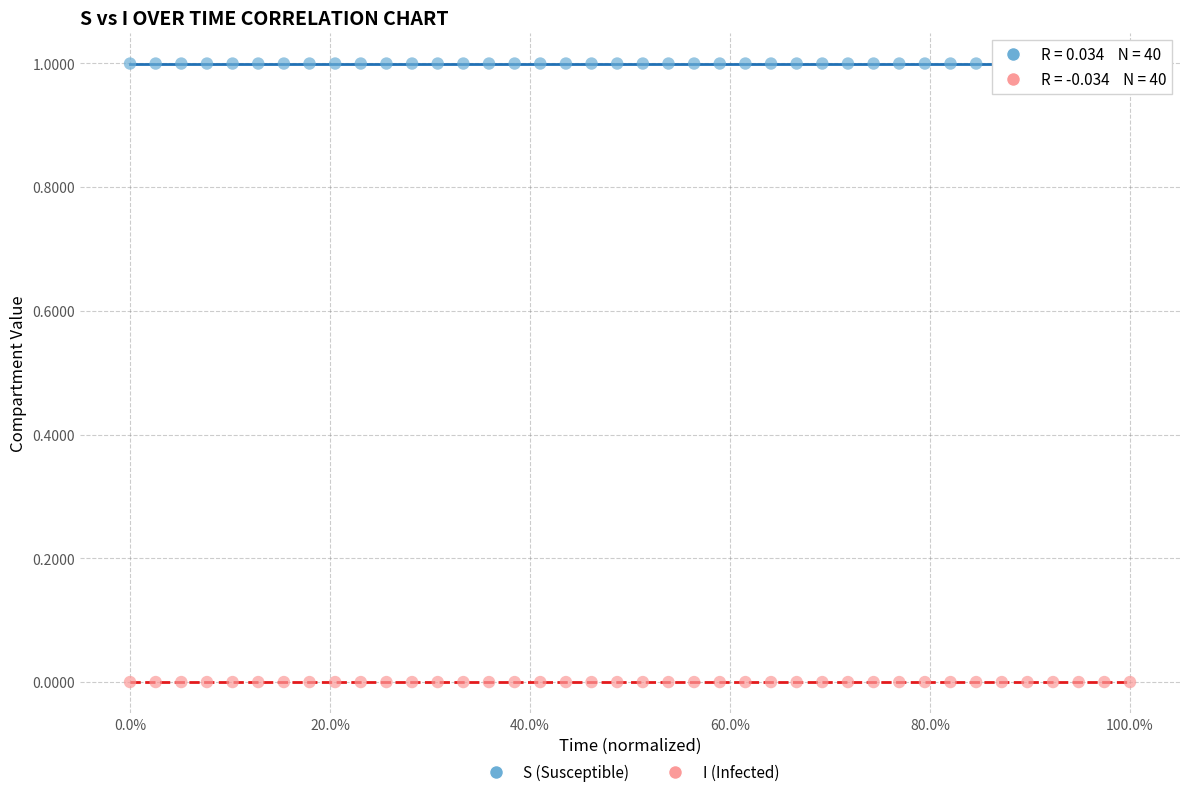

What are all the series names shown in the legend?

S (Susceptible), I (Infected)